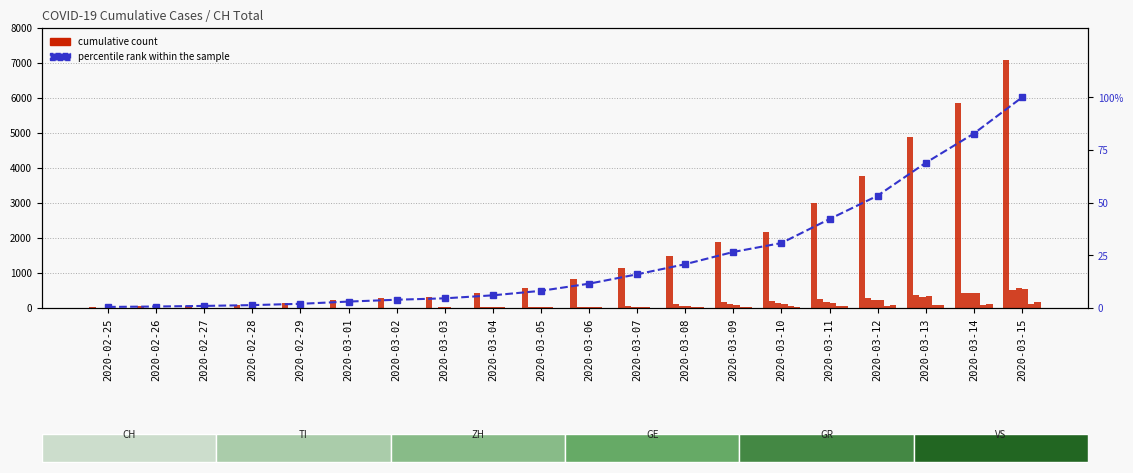

How many values in the CH series exceed 11?

10